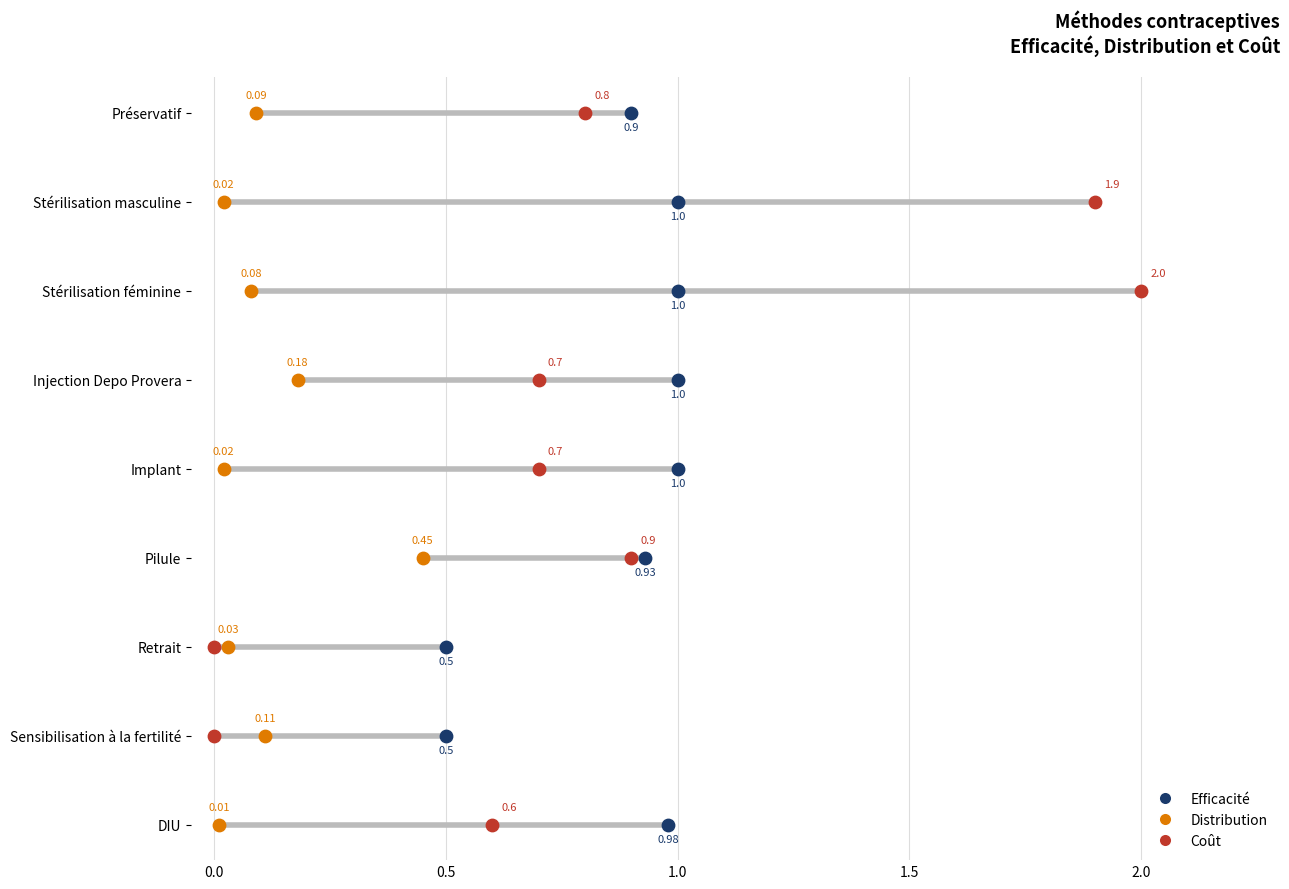

Which series has the largest total across all categories?

Efficacité